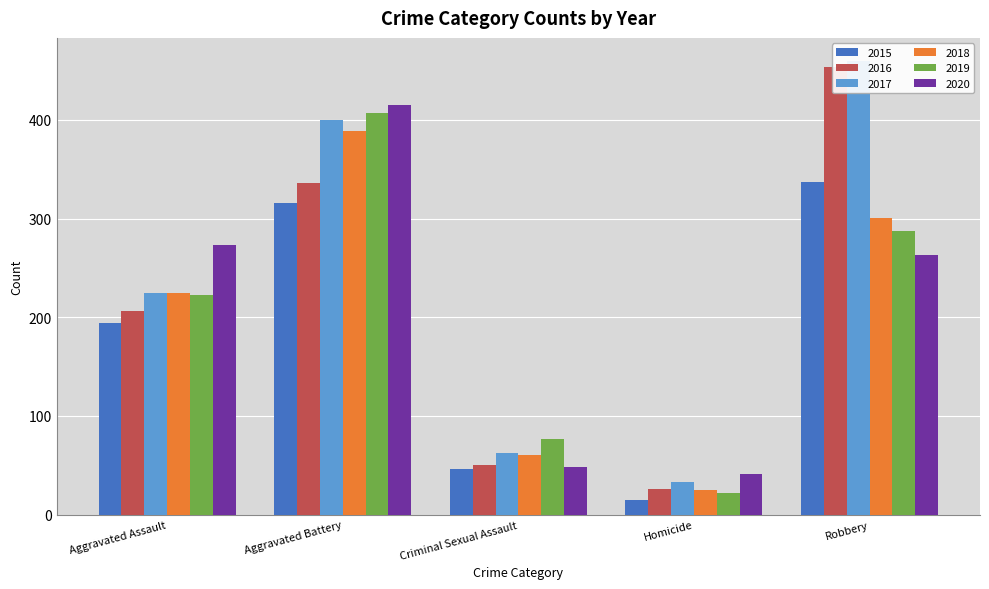

At how many categories does at least one series exceed 71?

4